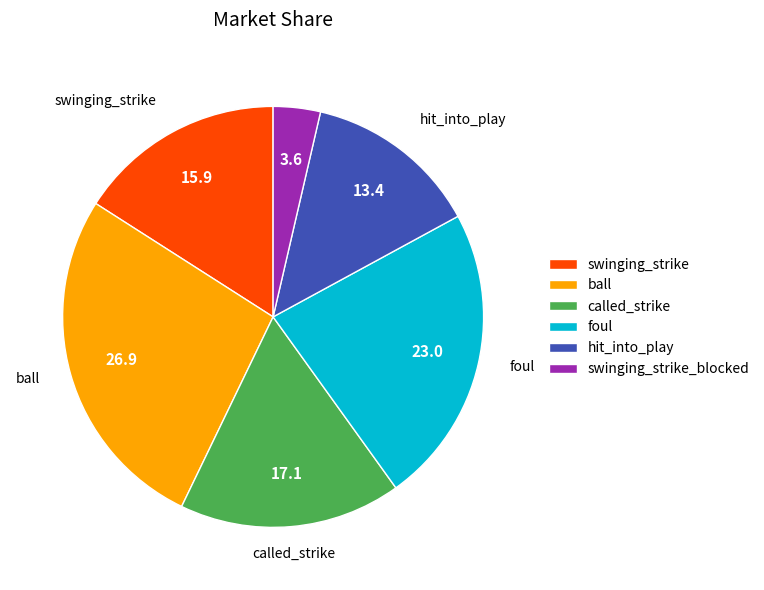

Is the sum of called_strike and swinging_strike_blocked greater than half?

No